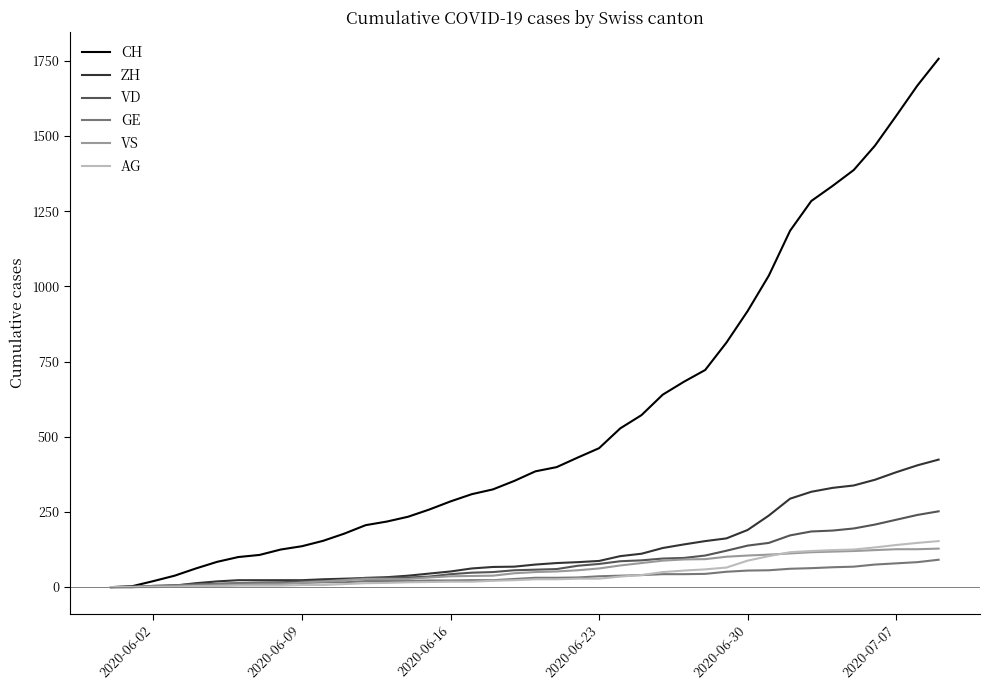

Which series has the largest range (max minus min)?

CH